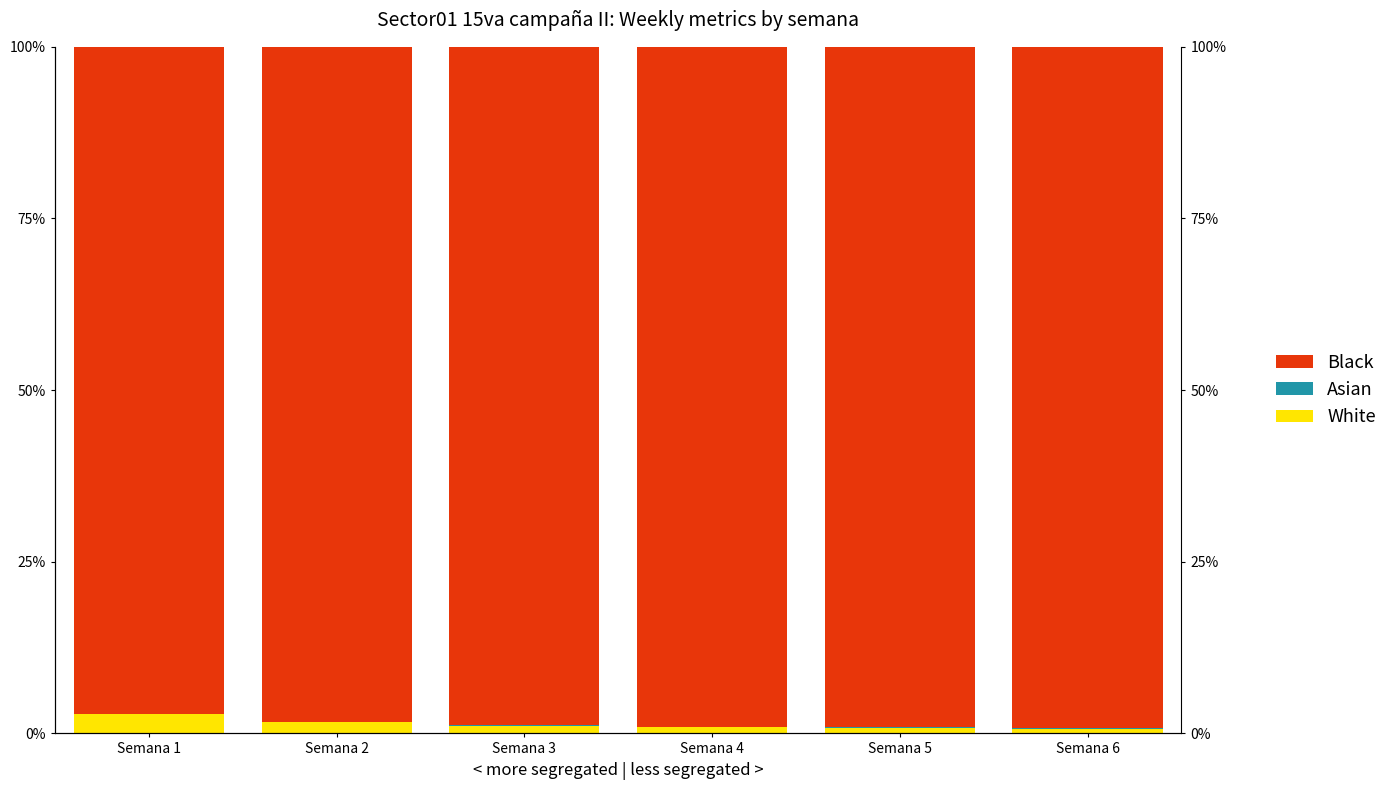

What is the difference between the White values at Semana 4 and Semana 2?

0.8